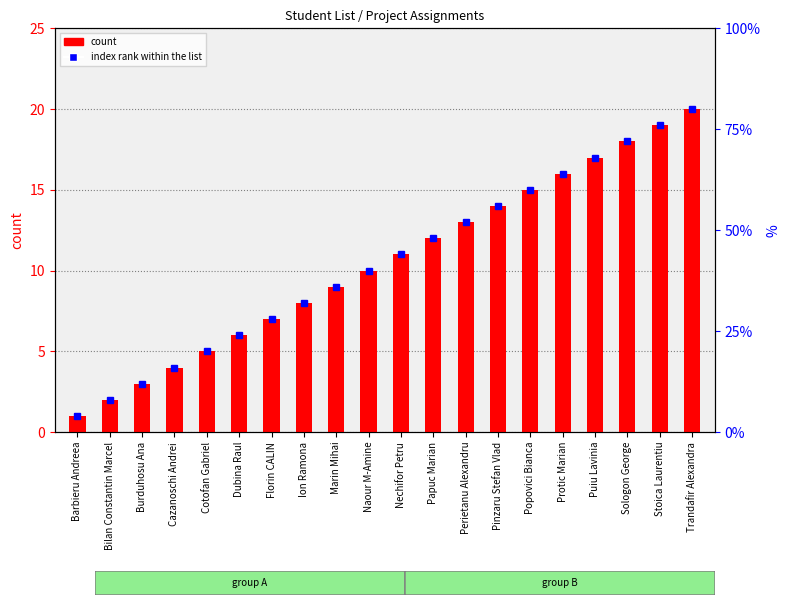

True or false: the data shows 7 at Nechifor Petru.

False